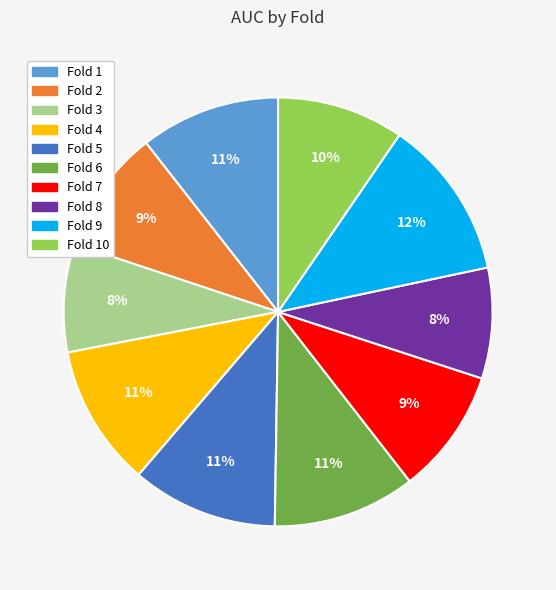

Is there any slice that represents more than half of the pie?

No